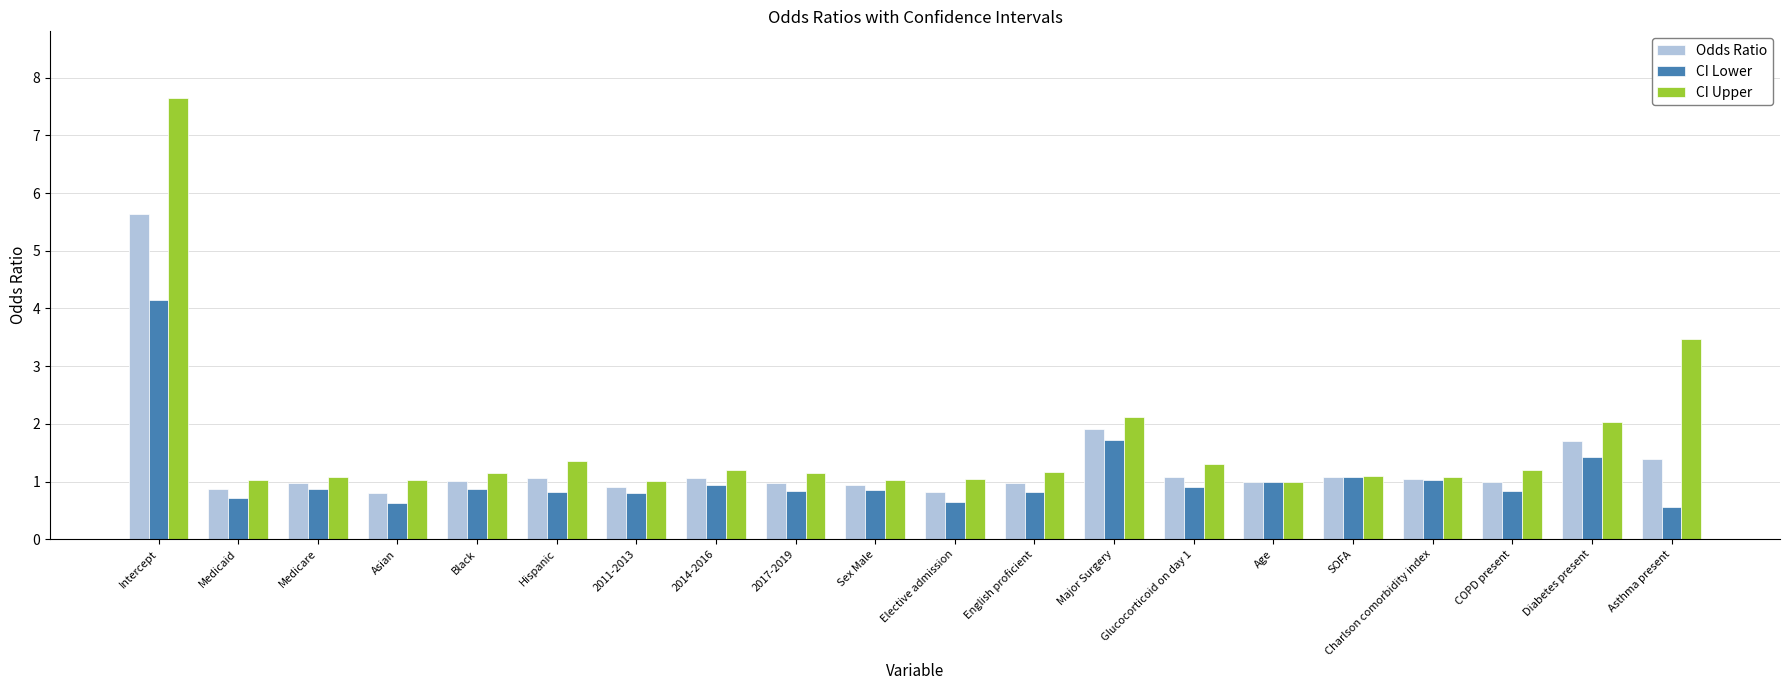

What are all the series names shown in the legend?

Odds Ratio, CI Lower, CI Upper